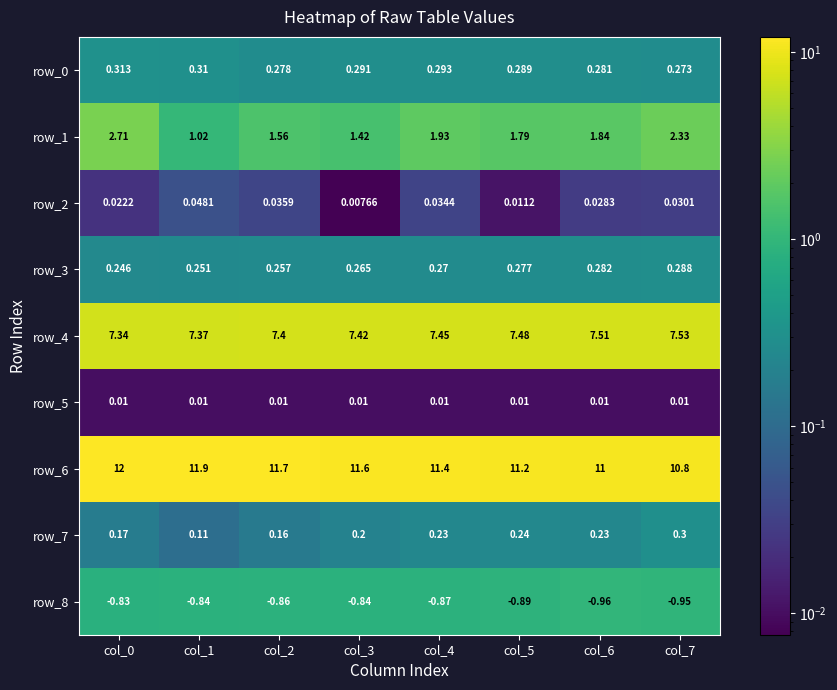

What is the sum of the row_4 values at col_0 and col_2?

14.7